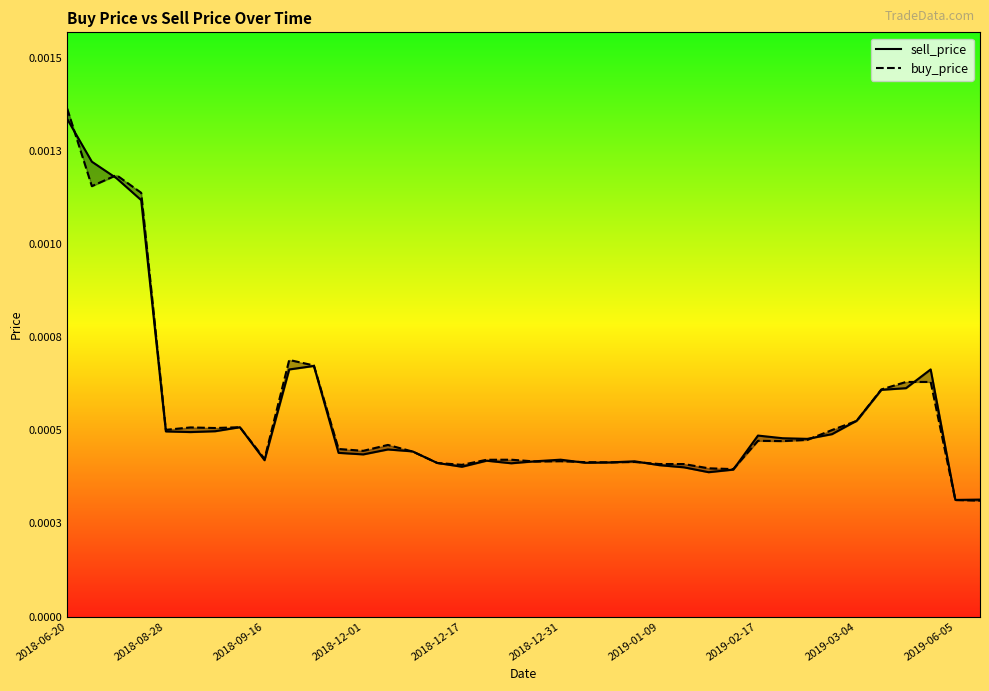

Rank the series by their maximum value, from highest to lowest.

buy_price, sell_price